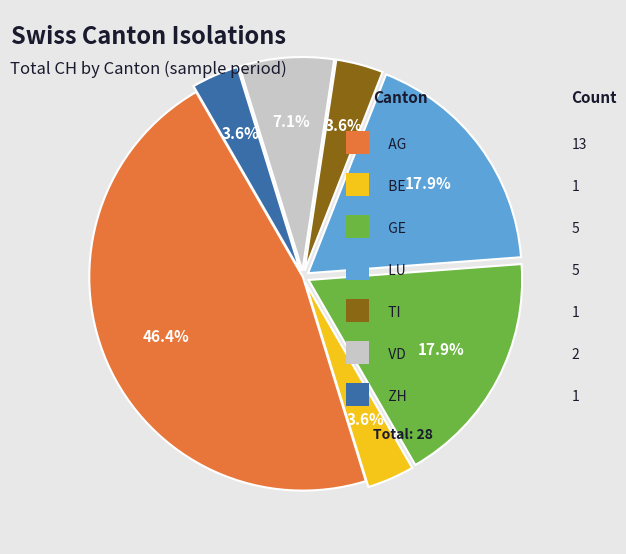

Does any single category account for the majority?

No